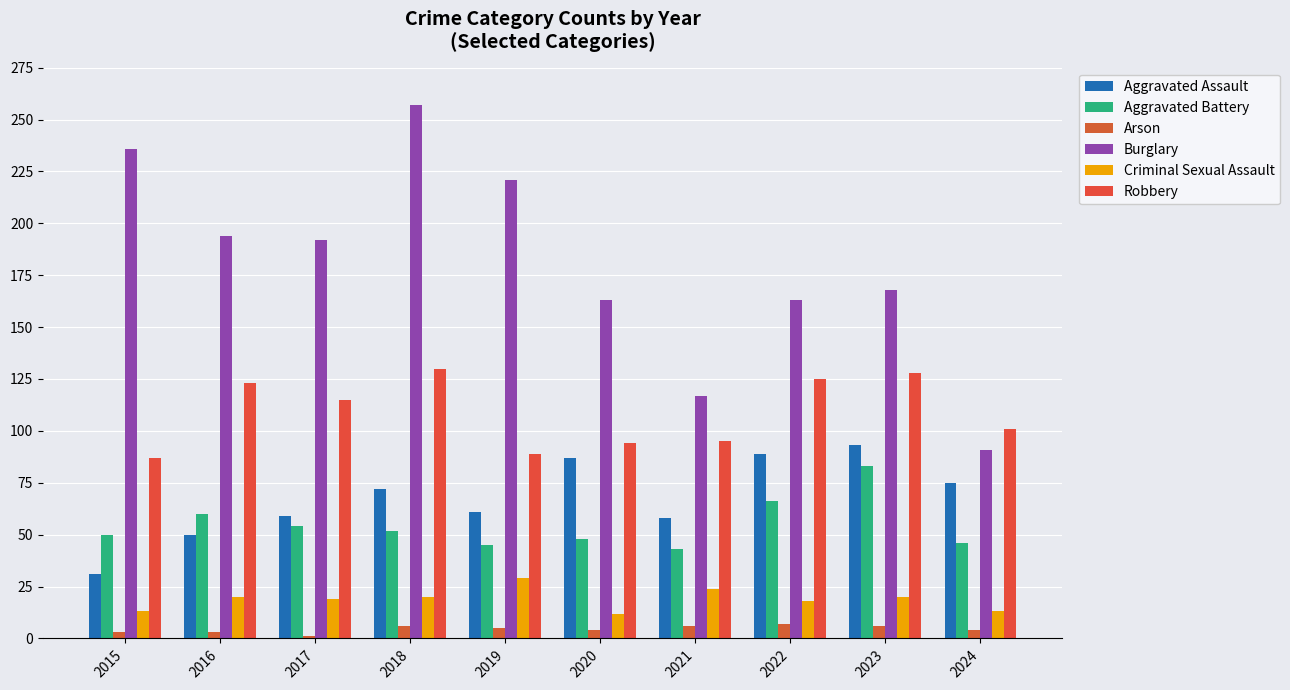

What is the difference between the Robbery values at 2023 and 2019?

39